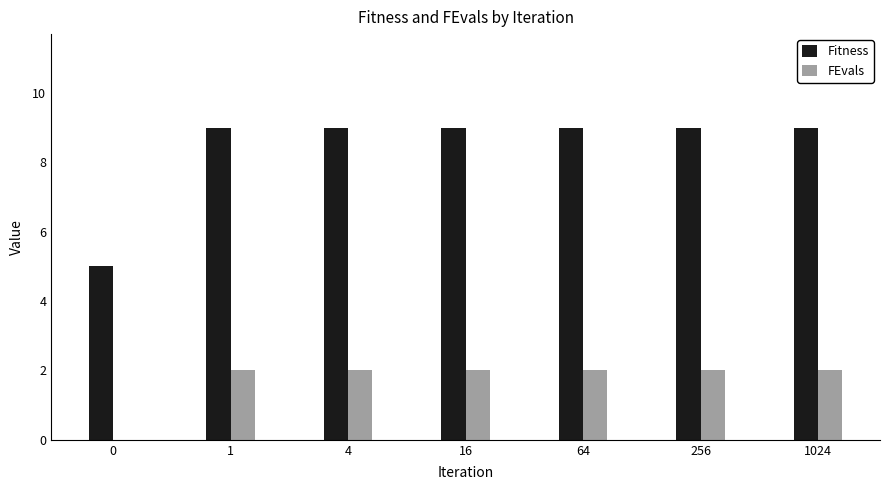

Which series has the largest range (max minus min)?

Fitness